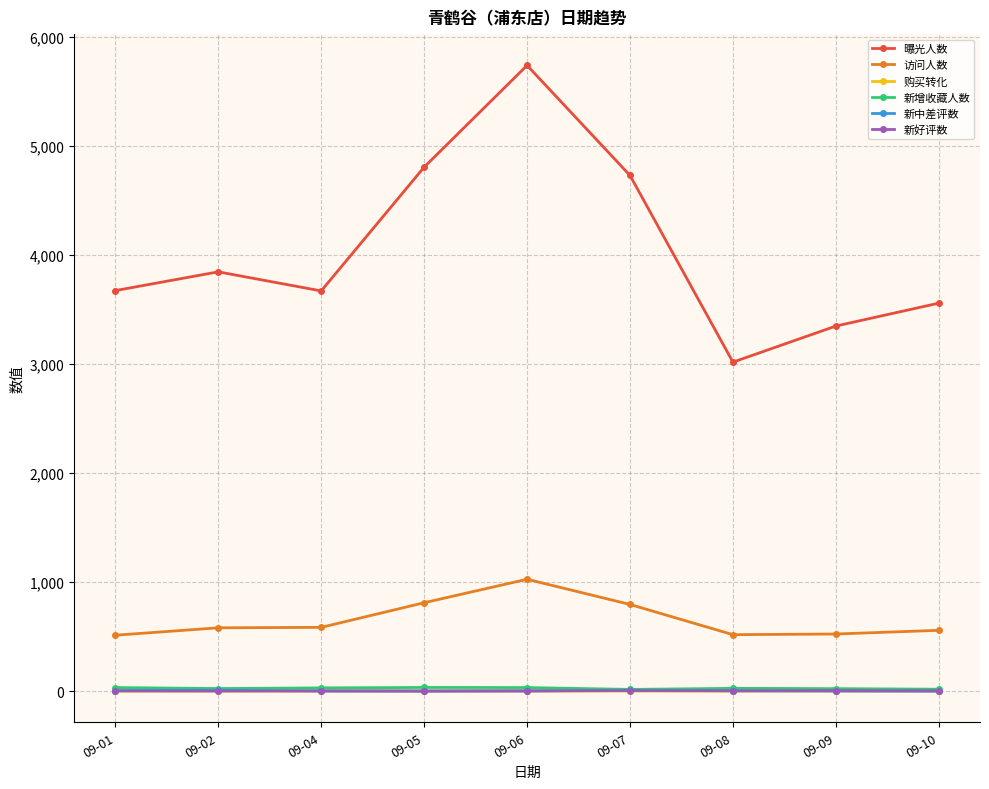

True or false: 购买转化 and 曝光人数 cross at least once.

False